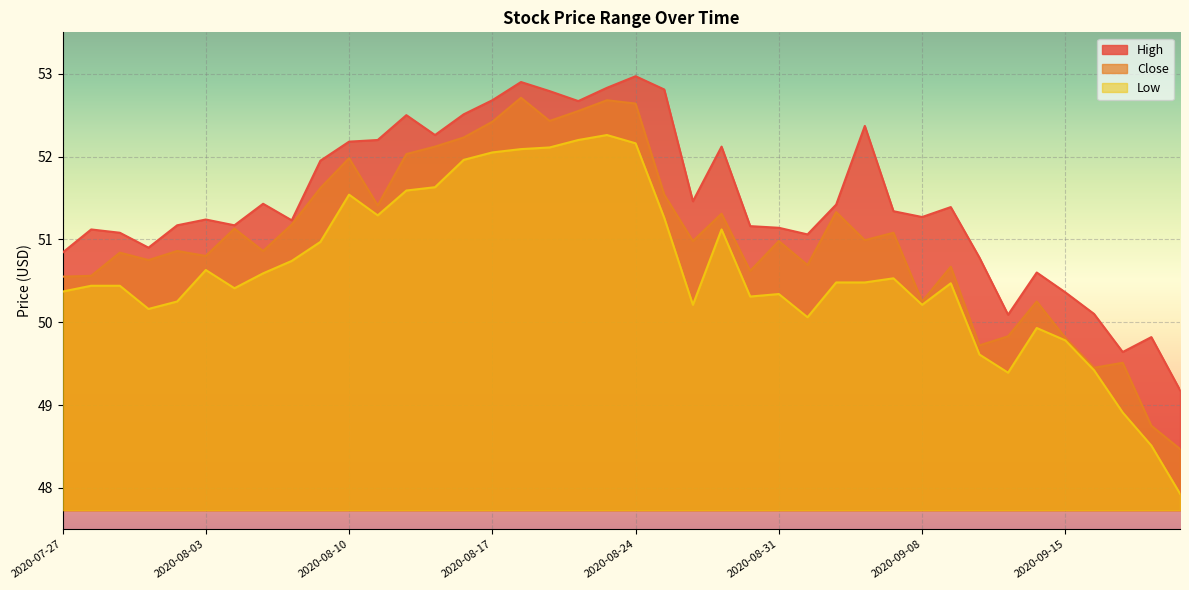

Which series has the largest range (max minus min)?

Low